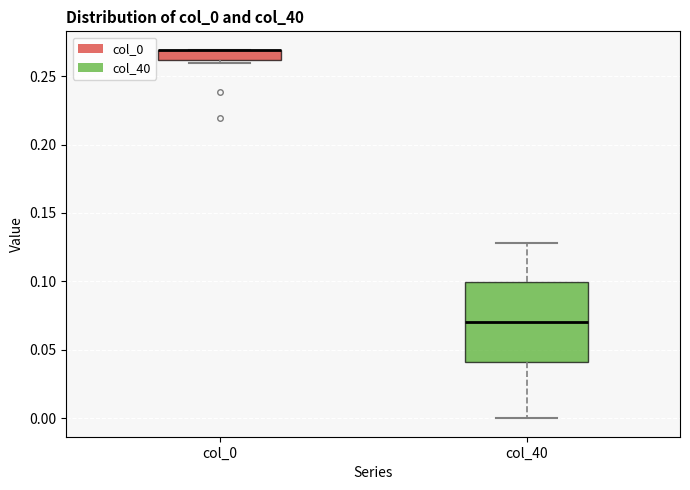

Reading left to right, read every box against the y-axis: the position of its median line, the range the box covers, and the ends of its whiskers. The values are not printed on the chart, so give them approximately, as read against the axis.

col_0: median 0.27 (drawn on the box's upper edge), box 0.26 to 0.27, whiskers 0.26 (just below the box's lower edge) to 0.27
col_40: median 0.07, box 0.04 to 0.10, whiskers 0.00 to 0.13